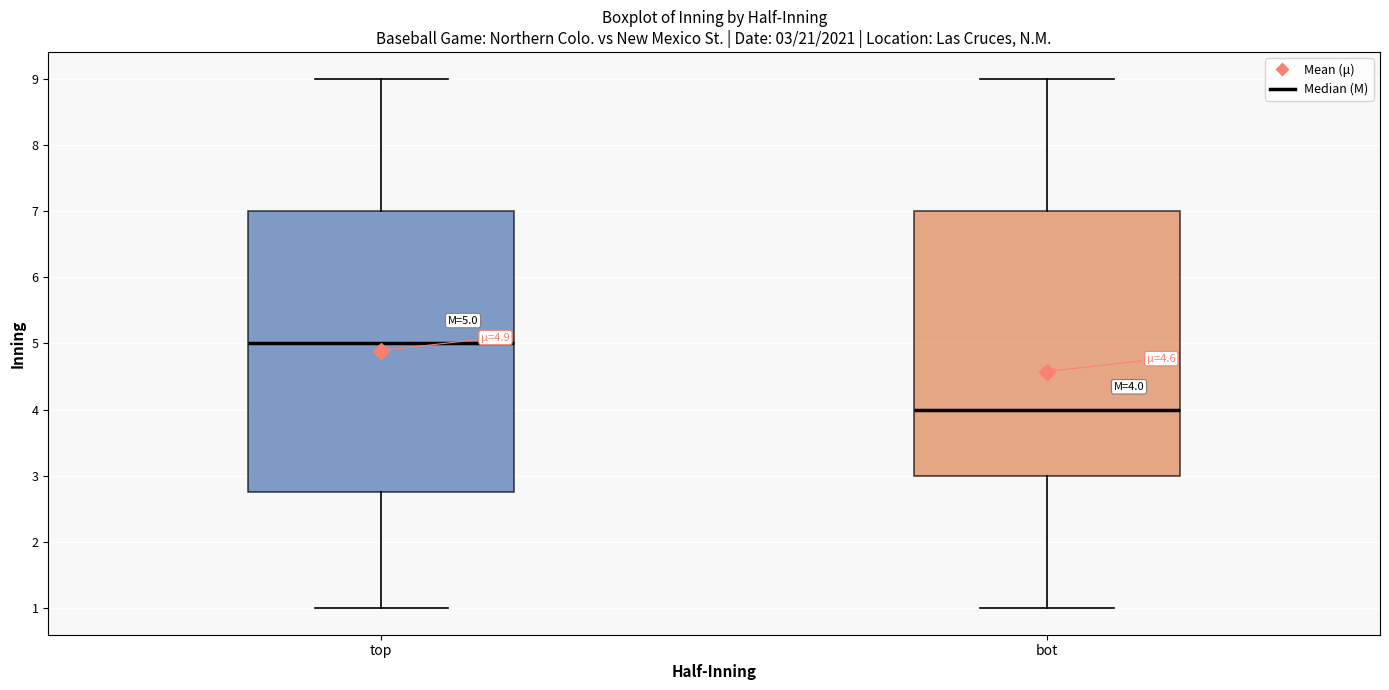

Which box has the lowest median line?

bot